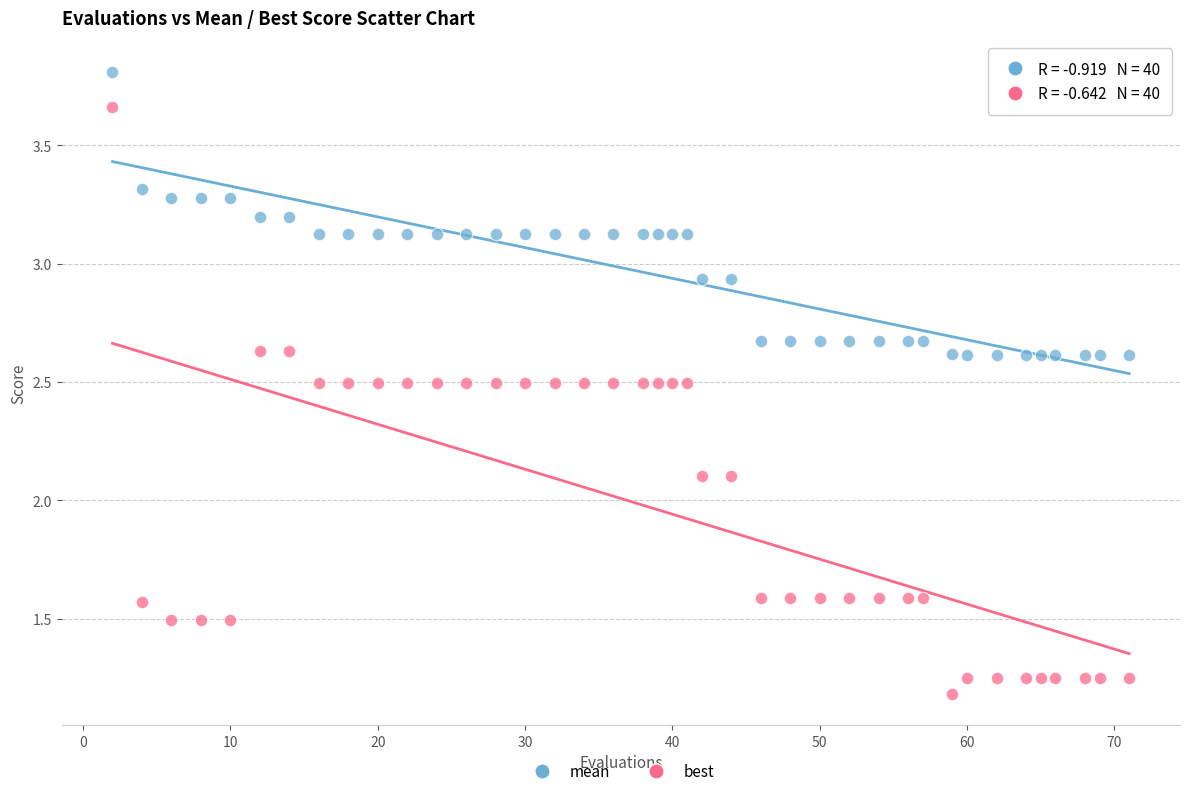

Across all data points, what is the range of X values (max minus min)?

69.0